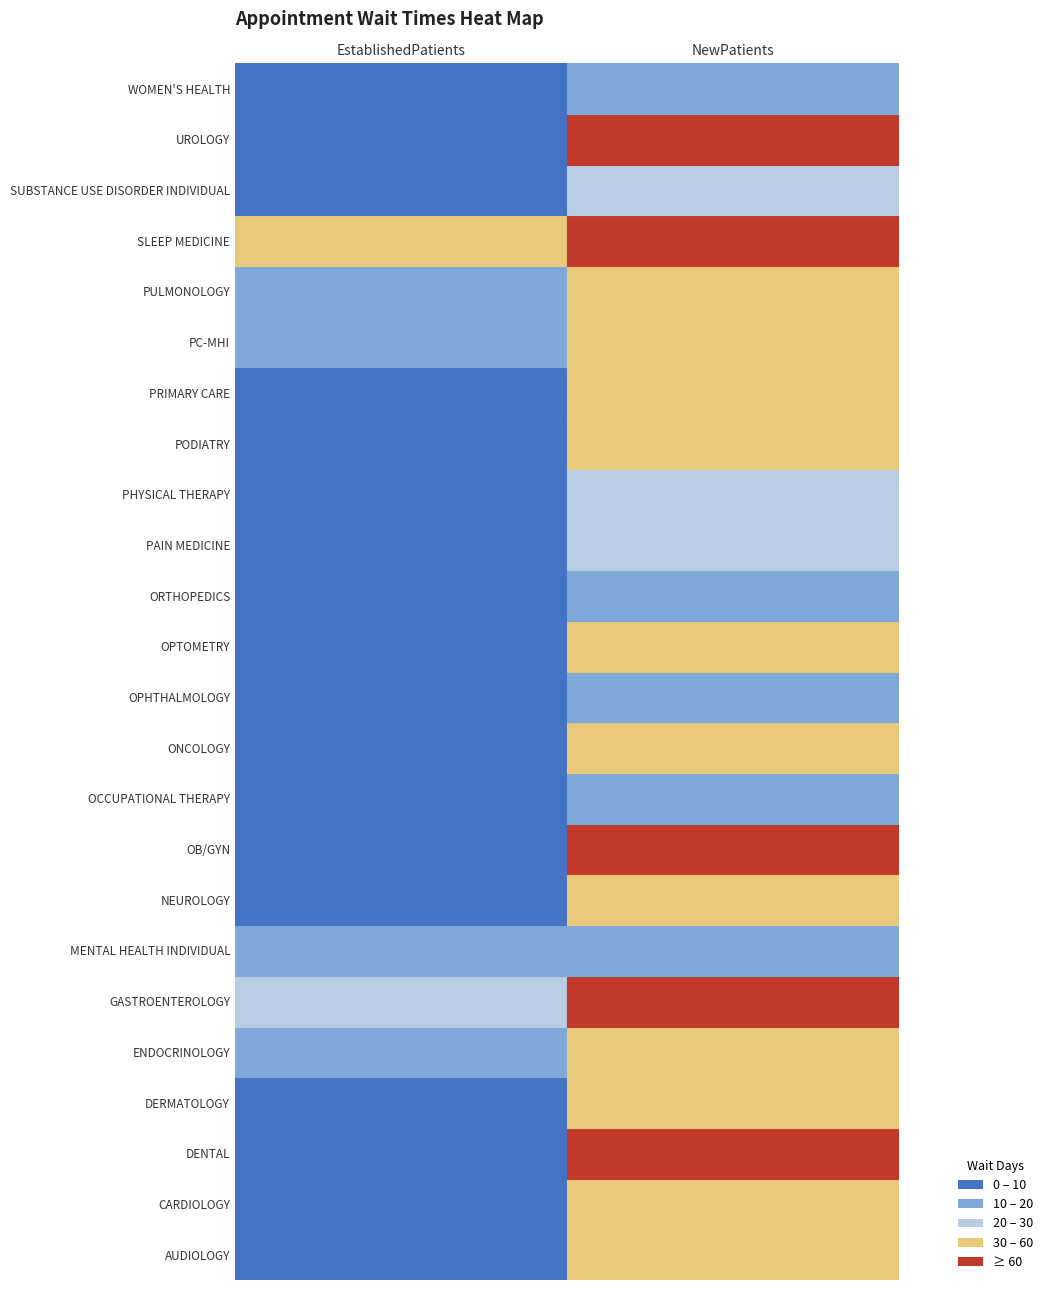

Reading left to right, list all the values displayed in this chart.

AUDIOLOGY: 5.5	58.2
CARDIOLOGY: 8.2	34.4
DENTAL: 3.6	64.6
DERMATOLOGY: 4.4	33.0
ENDOCRINOLOGY: 13.4	54.0
GASTROENTEROLOGY: 23.6	98.2
MENTAL HEALTH INDIVIDUAL: 12.1	10.9
NEUROLOGY: 5.9	47.9
OB/GYN: 8.4	92.9
OCCUPATIONAL THERAPY: 6.9	17.8
ONCOLOGY: 1.4	56.3
OPHTHALMOLOGY: 1.7	17.4
OPTOMETRY: 1.3	33.4
ORTHOPEDICS: 3.4	19.6
PAIN MEDICINE: 5.8	25.0
PHYSICAL THERAPY: 6.1	28.3
PODIATRY: 1.9	31.2
PRIMARY CARE: 3.9	31.4
PC-MHI: 10.7	41.3
PULMONOLOGY: 11.8	45.3
SLEEP MEDICINE: 40.7	127.0
SUBSTANCE USE DISORDER INDIVIDUAL: 5.3	27.4
UROLOGY: 7.1	82.9
WOMEN'S HEALTH: 2.9	18.4